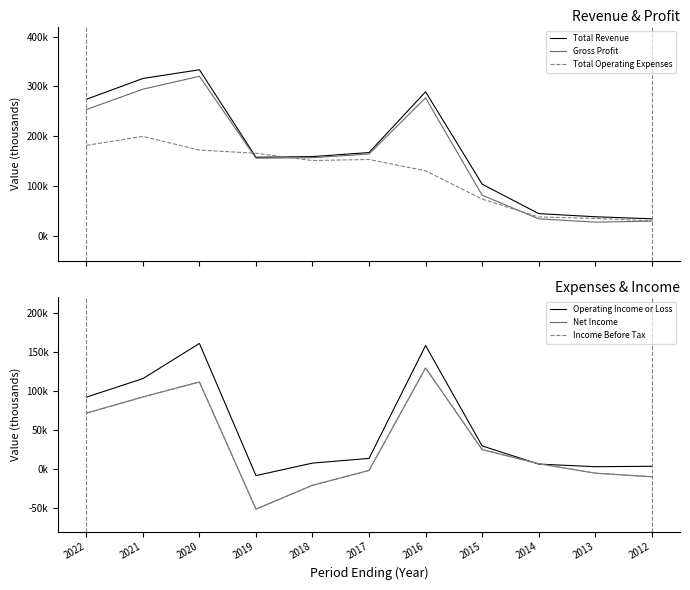

Reading right to left, list all the values displayed in this chart.

Total Revenue: 34600	38700	45000	104100	289200	167400	159300	158000	333400	315900	274200
Gross Profit: 29900	27900	34500	82000	277100	164500	157100	156100	320300	294400	253600
Total Operating Expenses: 30700	35300	38300	74100	130800	153500	151400	166000	172400	199800	181800
Operating Income or Loss: 3900	3400	6700	30000	158400	14000	8000	-8000	161100	116100	92400
Net Income: -9500	-4900	7200	25300	129700	-1400	-20400	-50900	111800	92600	71900
Income Before Tax: -9500	-4900	7200	25300	129700	-1400	-20400	-50900	111800	92600	71900